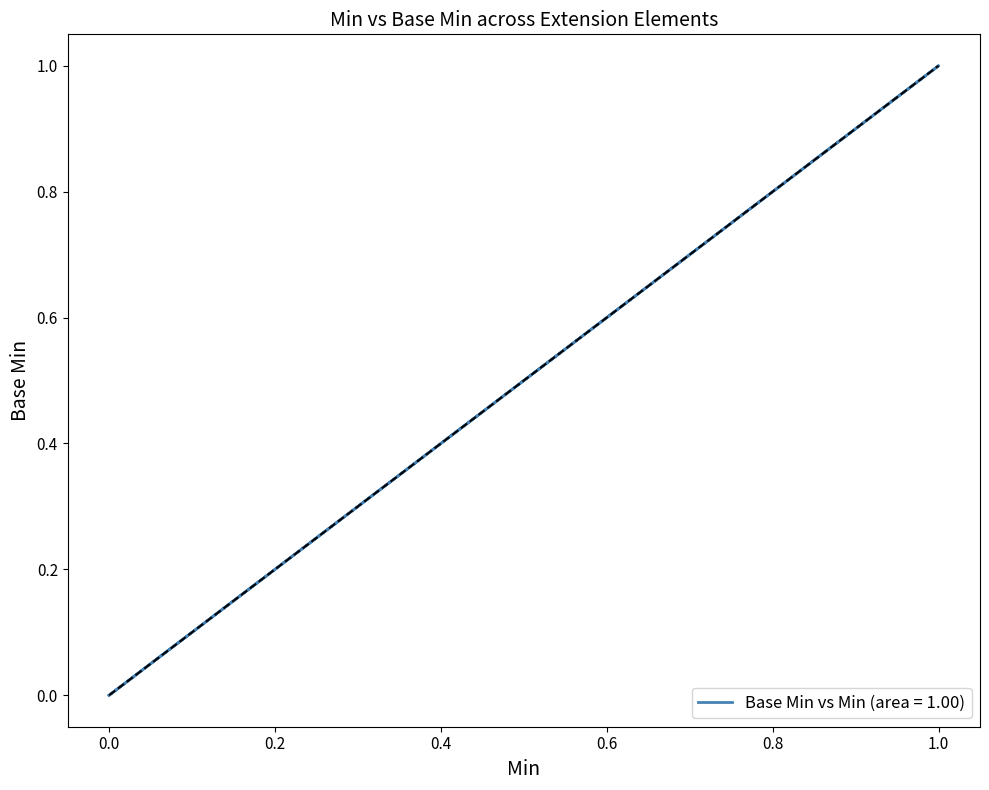

Count the number of values greater than 0.

1